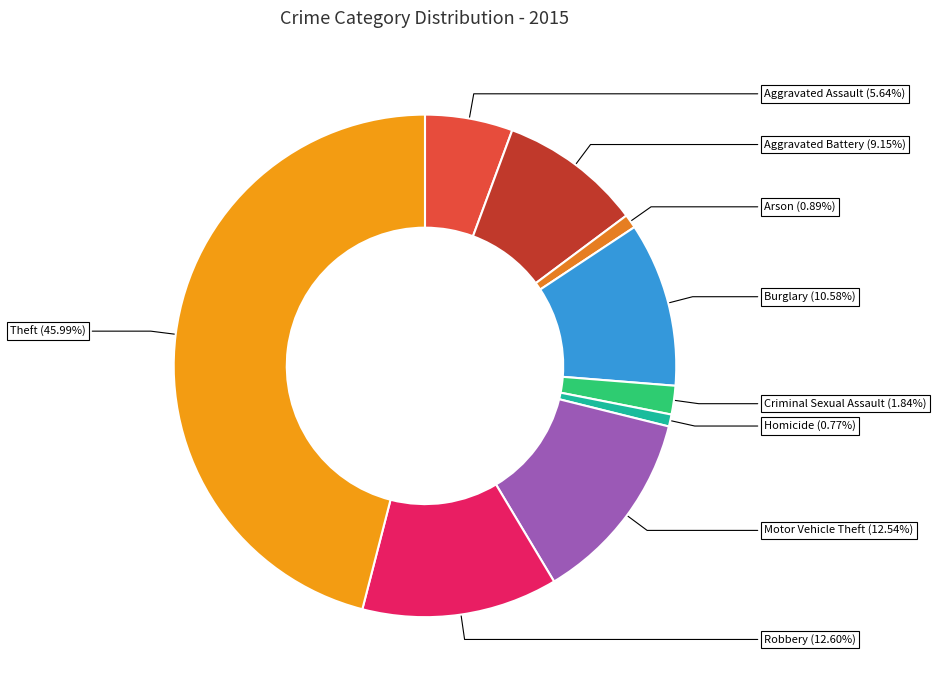

Rank the categories by value from highest to lowest.

Theft, Robbery, Motor Vehicle Theft, Burglary, Aggravated Battery, Aggravated Assault, Criminal Sexual Assault, Arson, Homicide